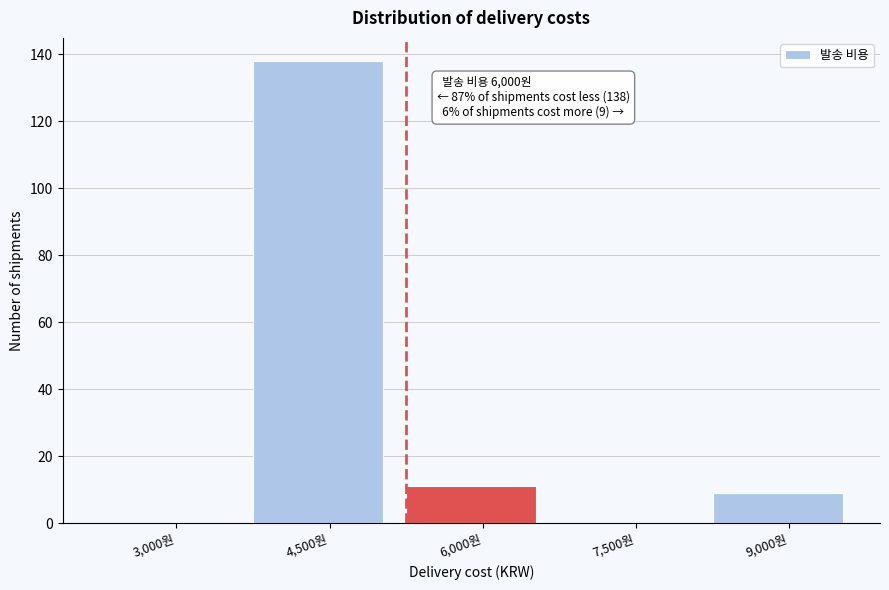

Reading left to right, list all the values displayed in this chart.

3,000원=0	4,500원=138	6,000원=11	7,500원=0	9,000원=9